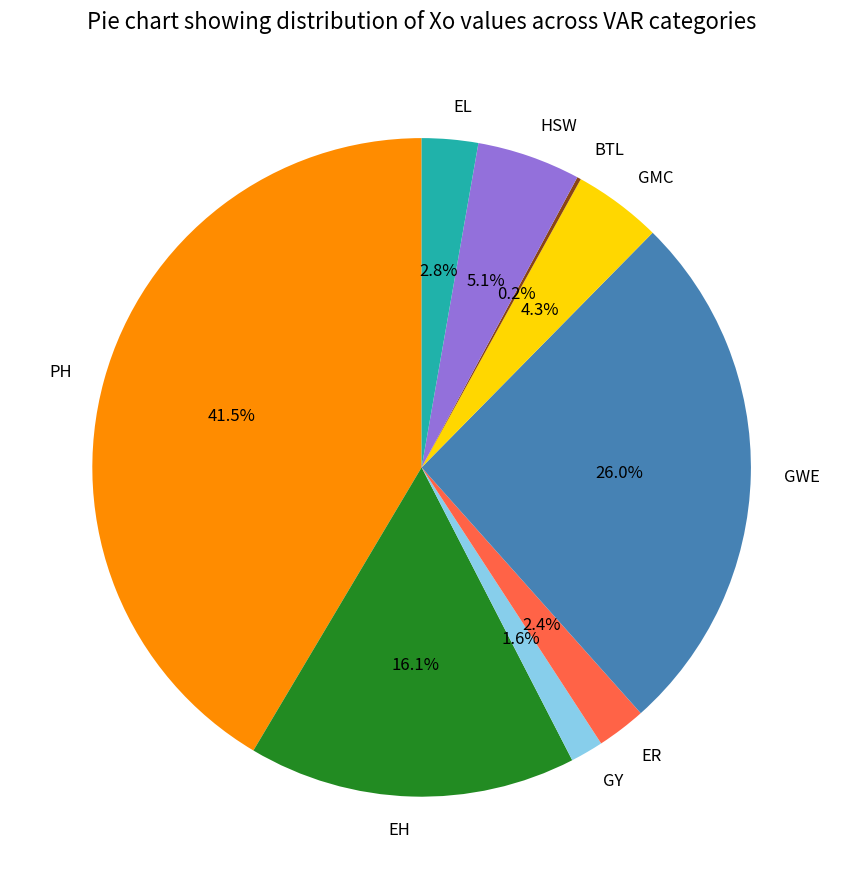

What is the ratio of the value at GY to the value at ER?

0.7